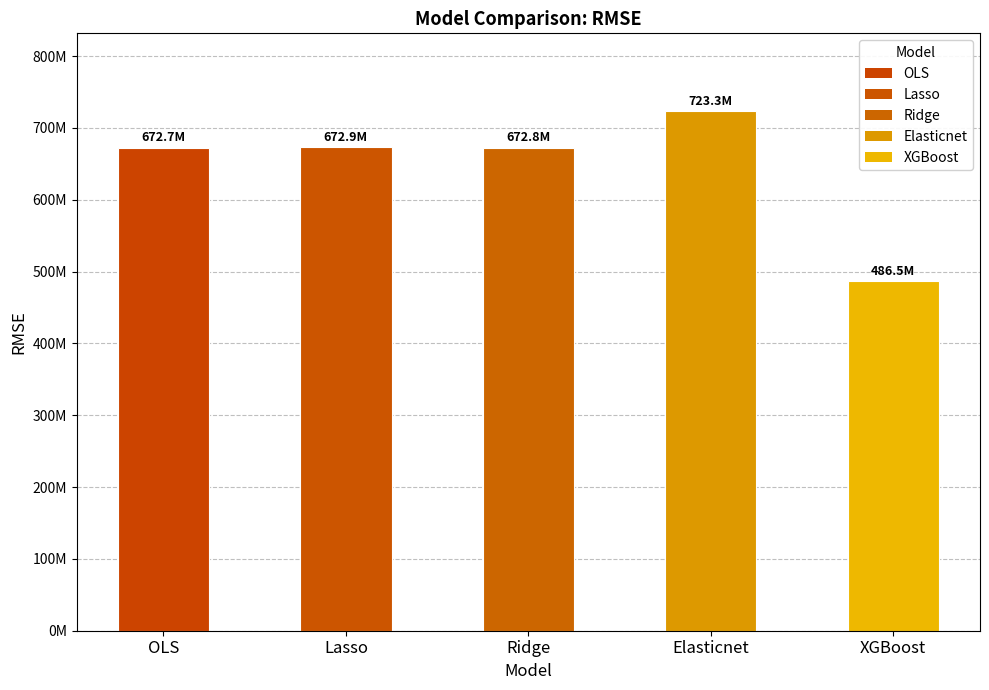

What is the minimum value shown in the chart?

486466505.8